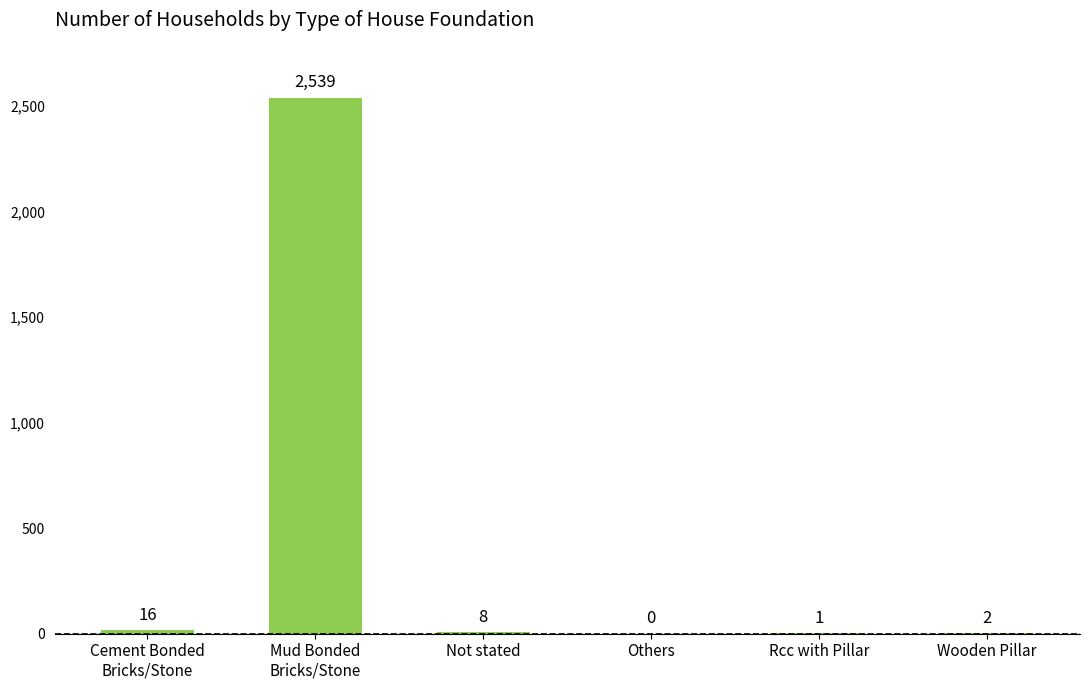

Reading right to left, list all the values displayed in this chart.

Wooden Pillar=2	Rcc with Pillar=1	Others=0	Not stated=8	Mud Bonded
Bricks/Stone=2539	Cement Bonded
Bricks/Stone=16